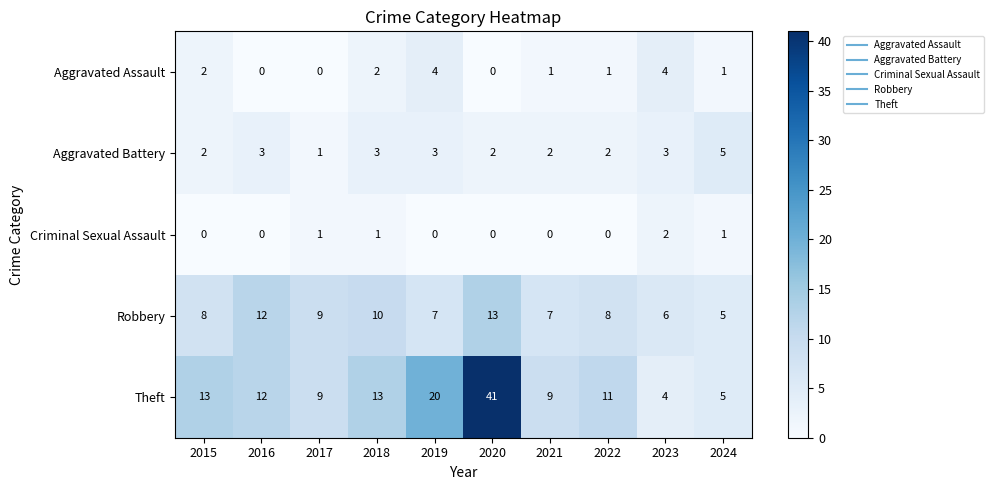

What is the sum of the Aggravated Battery values at 2021 and 2017?

3